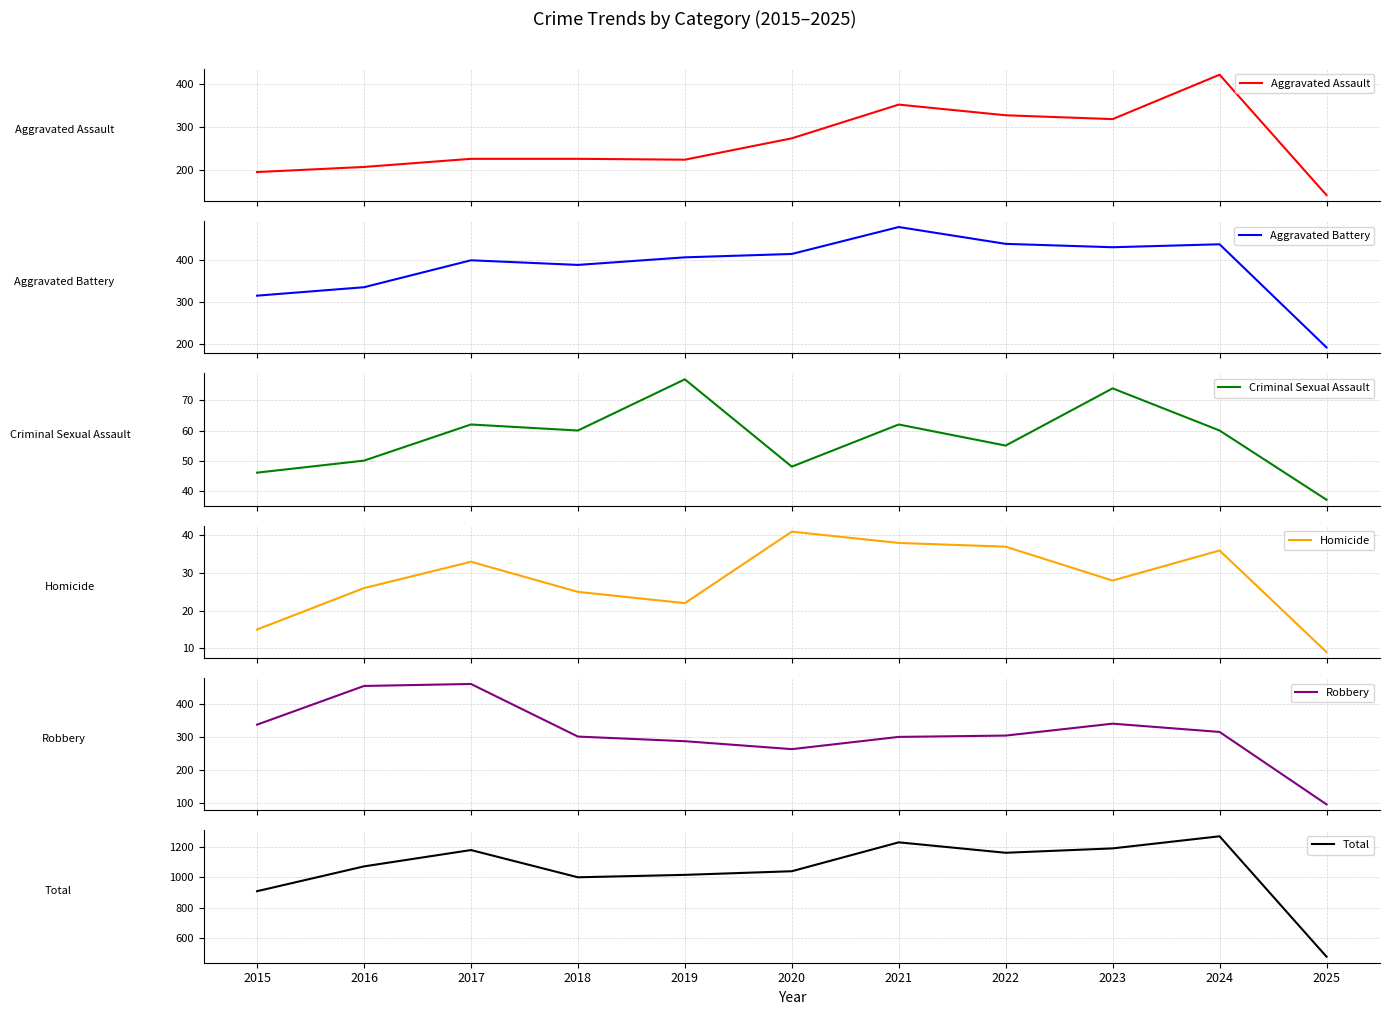

What is the value of the Aggravated Assault point at the 7th from the left?

352